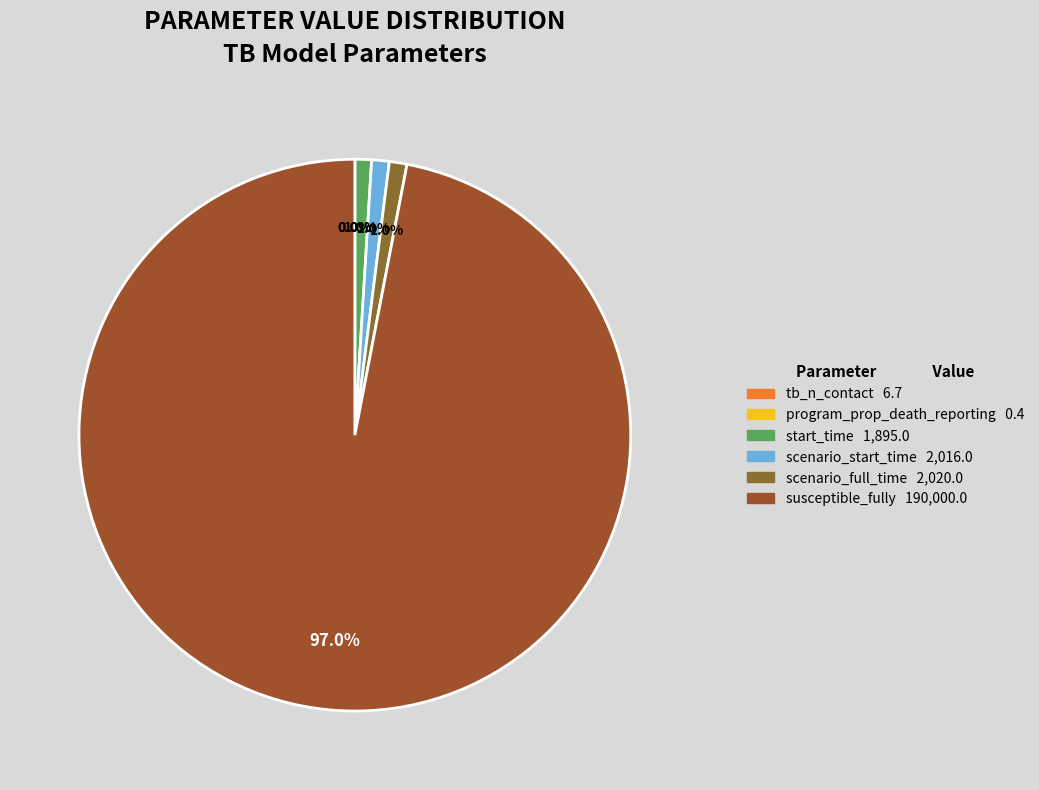

Which category has the smallest portion of the pie?

program_prop_death_reporting